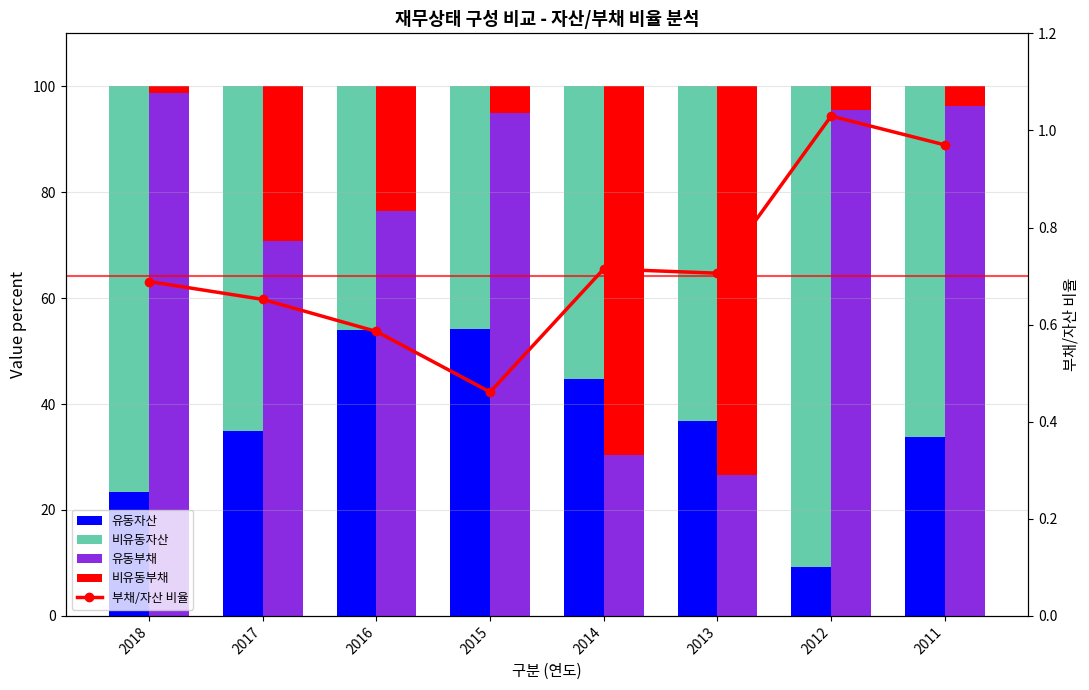

True or false: 유동부채 has a value of 33.1 at 2018.

False